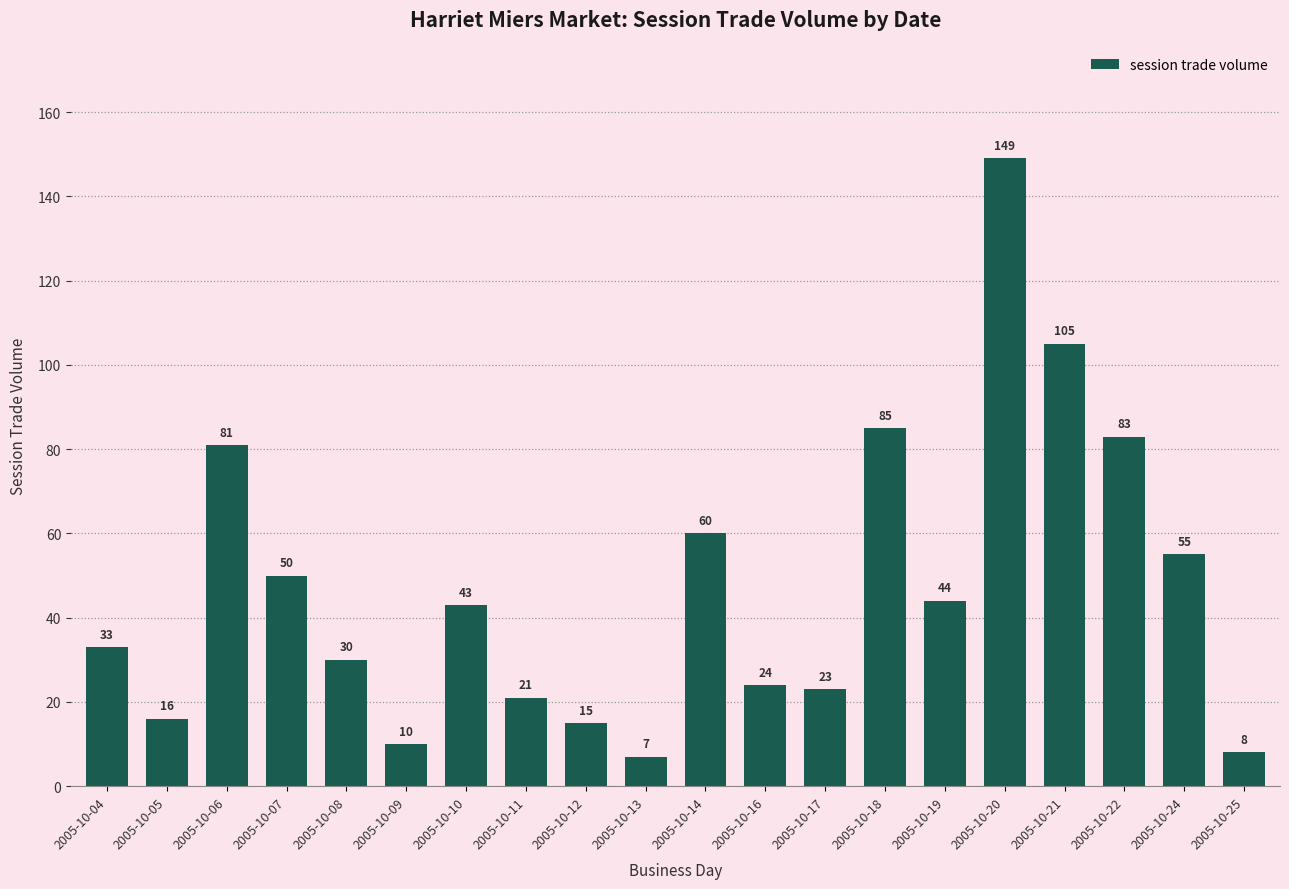

What is the value of the 9th bar from the left?

15